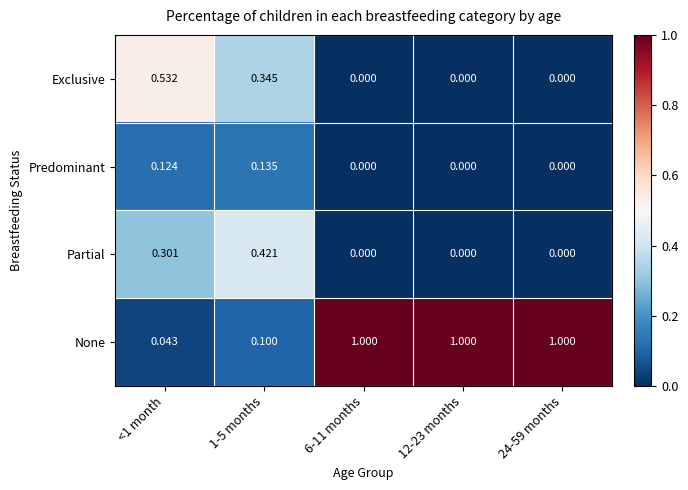

Count the number of categories in the chart.

5